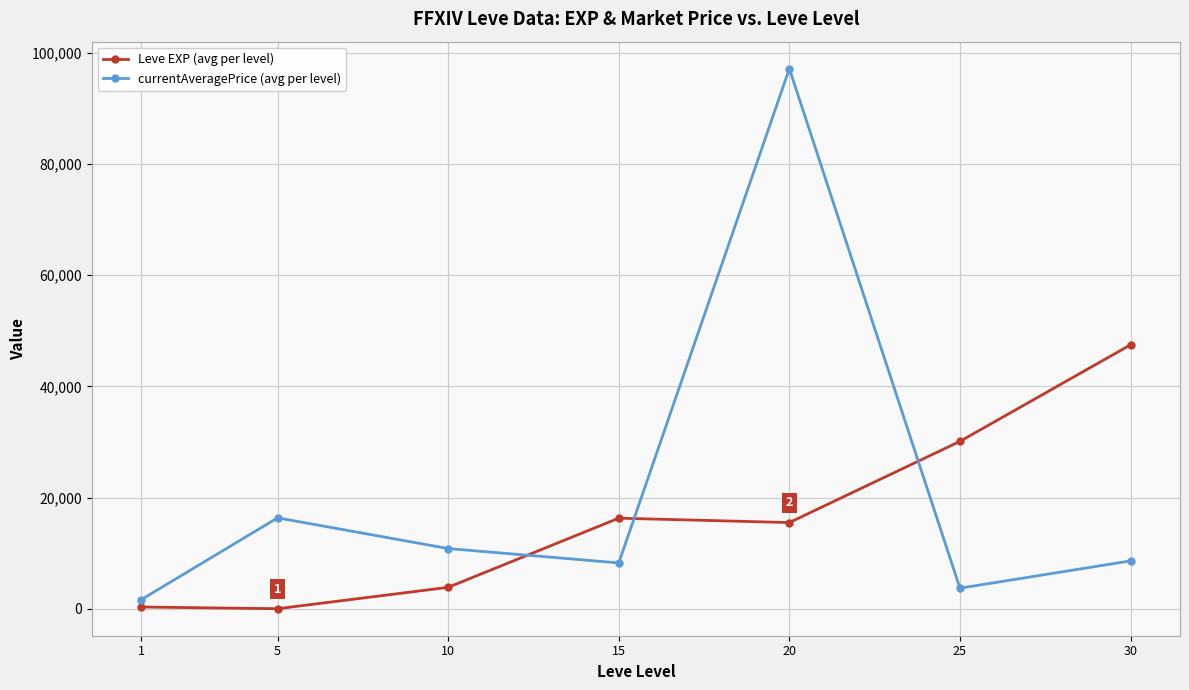

The value of Leve EXP (avg per level) at 30 is 79611.3. True or false?

False